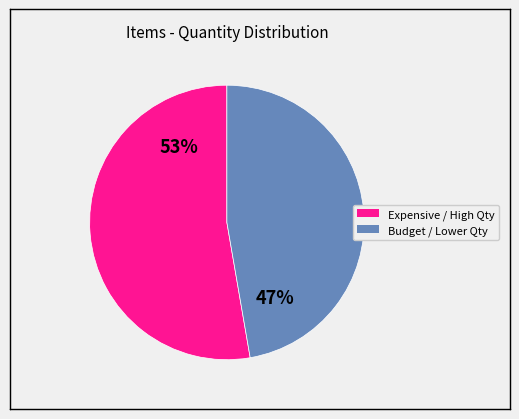

To the nearest percent, what is the average slice percentage?

50%